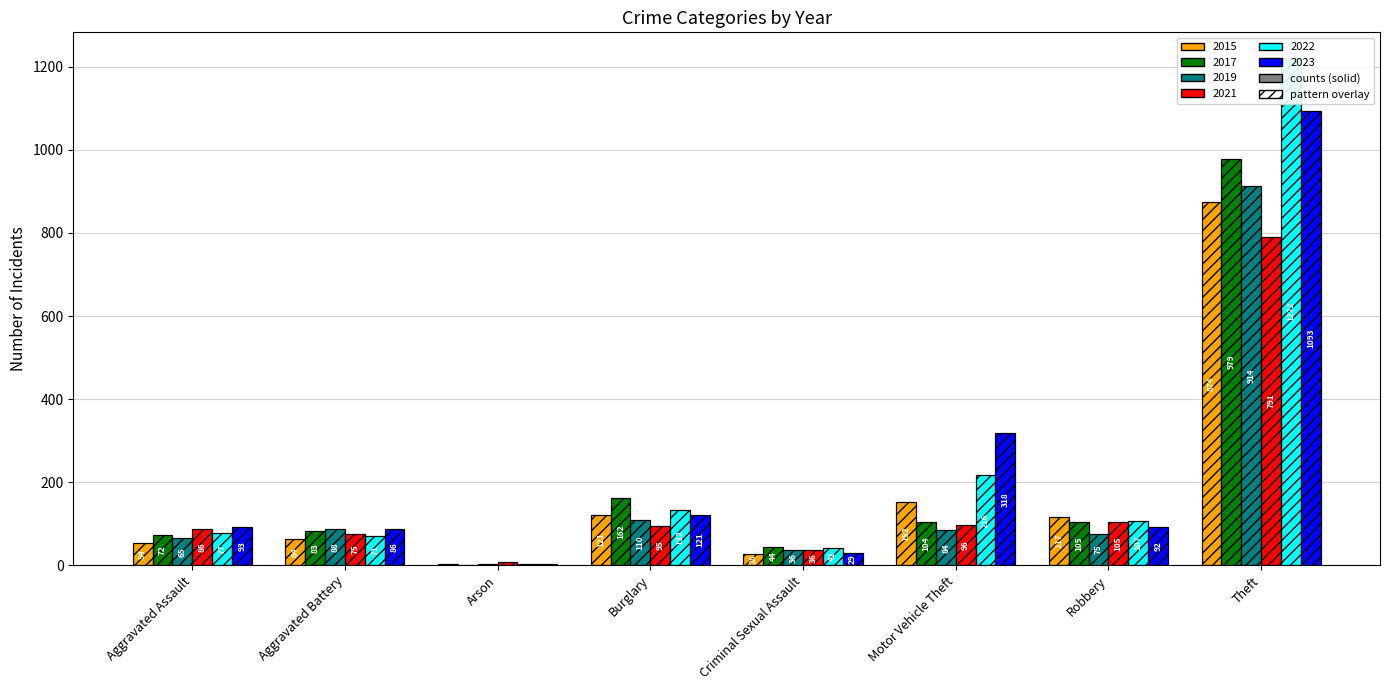

Reading left to right, list all the values displayed in this chart.

2015: Aggravated Assault=54	Aggravated Battery=64	Arson=2	Burglary=121	Criminal Sexual Assault=28	Motor Vehicle Theft=152	Robbery=117	Theft=874
2017: Aggravated Assault=72	Aggravated Battery=83	Arson=1	Burglary=162	Criminal Sexual Assault=44	Motor Vehicle Theft=104	Robbery=105	Theft=979
2019: Aggravated Assault=65	Aggravated Battery=88	Arson=2	Burglary=110	Criminal Sexual Assault=36	Motor Vehicle Theft=84	Robbery=75	Theft=914
2021: Aggravated Assault=86	Aggravated Battery=75	Arson=8	Burglary=95	Criminal Sexual Assault=36	Motor Vehicle Theft=96	Robbery=105	Theft=791
2022: Aggravated Assault=77	Aggravated Battery=71	Arson=4	Burglary=132	Criminal Sexual Assault=42	Motor Vehicle Theft=216	Robbery=107	Theft=1222
2023: Aggravated Assault=93	Aggravated Battery=86	Arson=2	Burglary=121	Criminal Sexual Assault=29	Motor Vehicle Theft=318	Robbery=92	Theft=1093